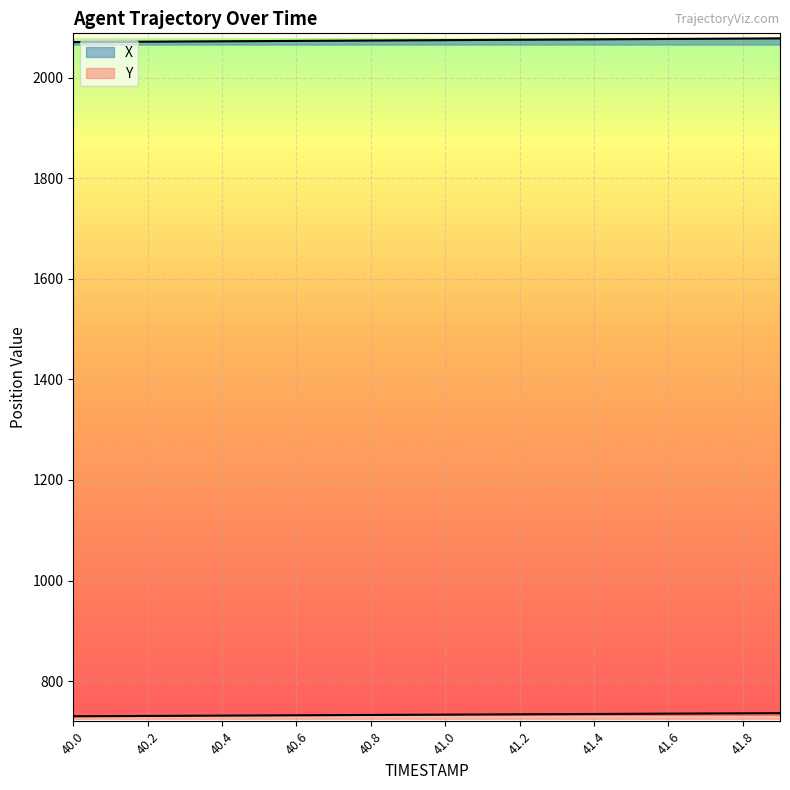

Is the value of Y at 40.7 greater than the value of X at 41.6?

No